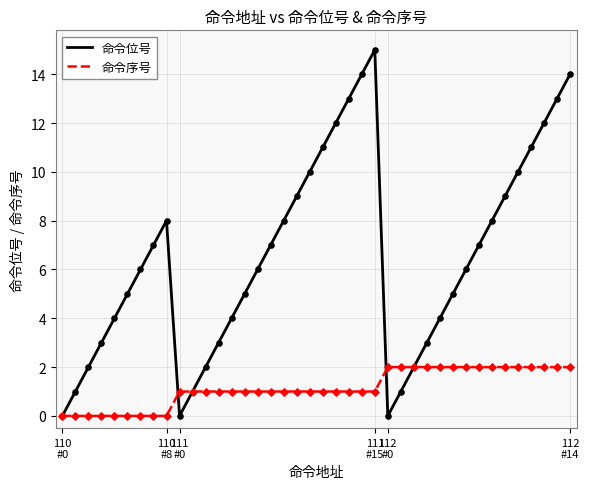

What are all the series names shown in the legend?

命令位号, 命令序号